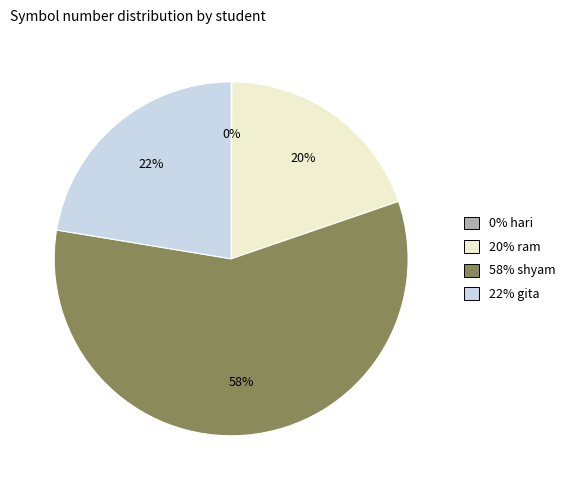

To the nearest percent, what is the average slice percentage?

25%